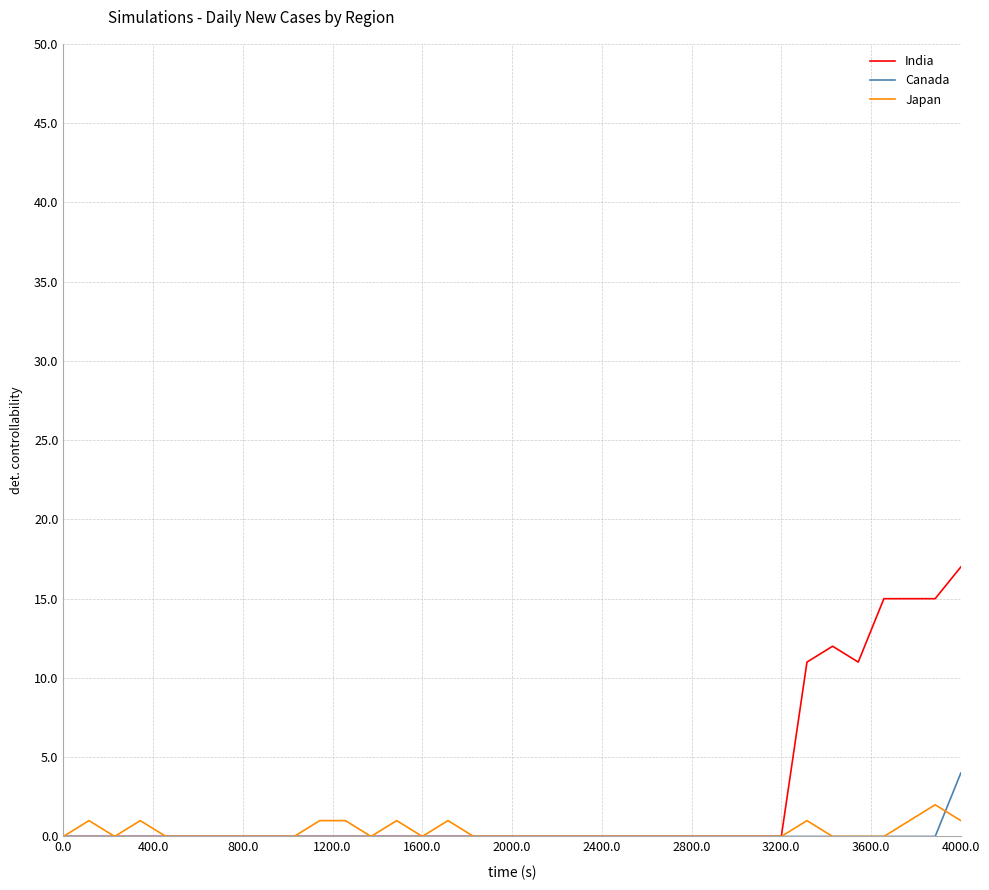

Which series has the largest total across all categories?

India